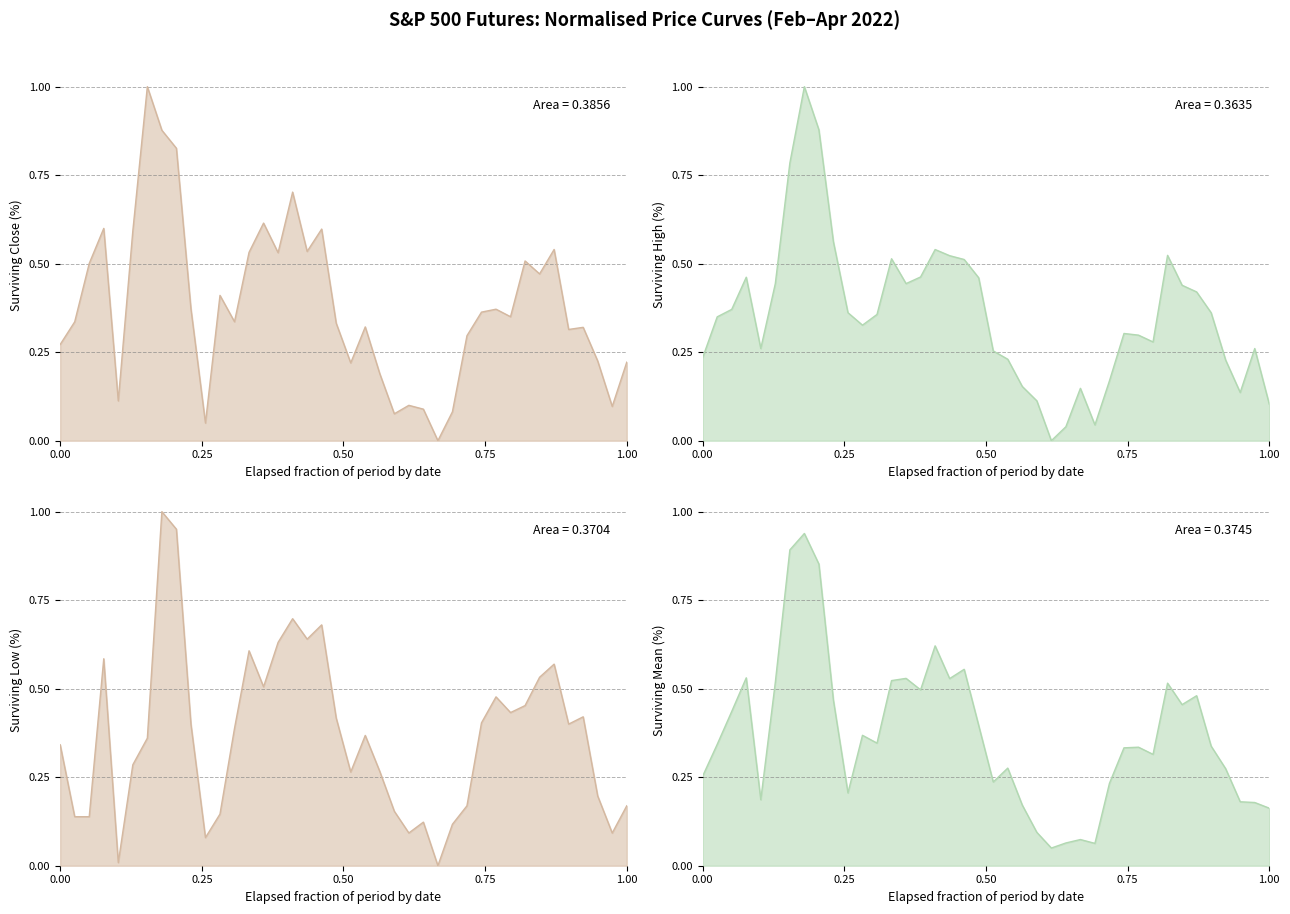

In Low, how many points are higher than both neighbors (excluding endpoints)?

10